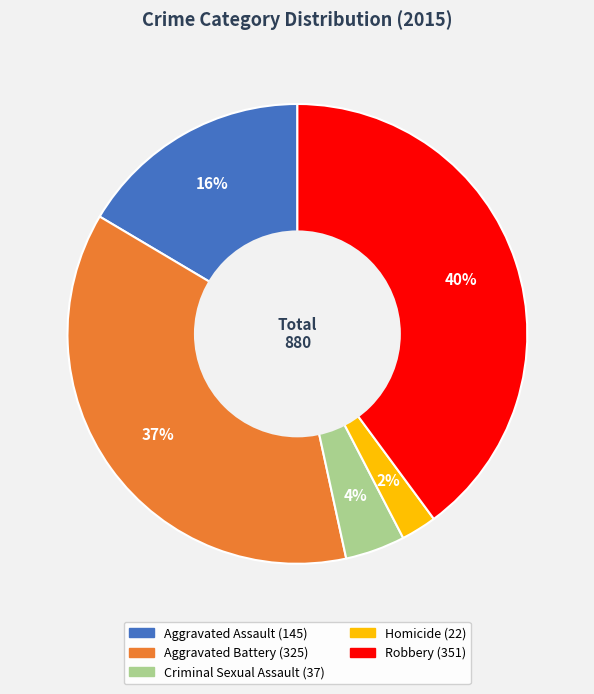

How many segments does this pie chart have?

5